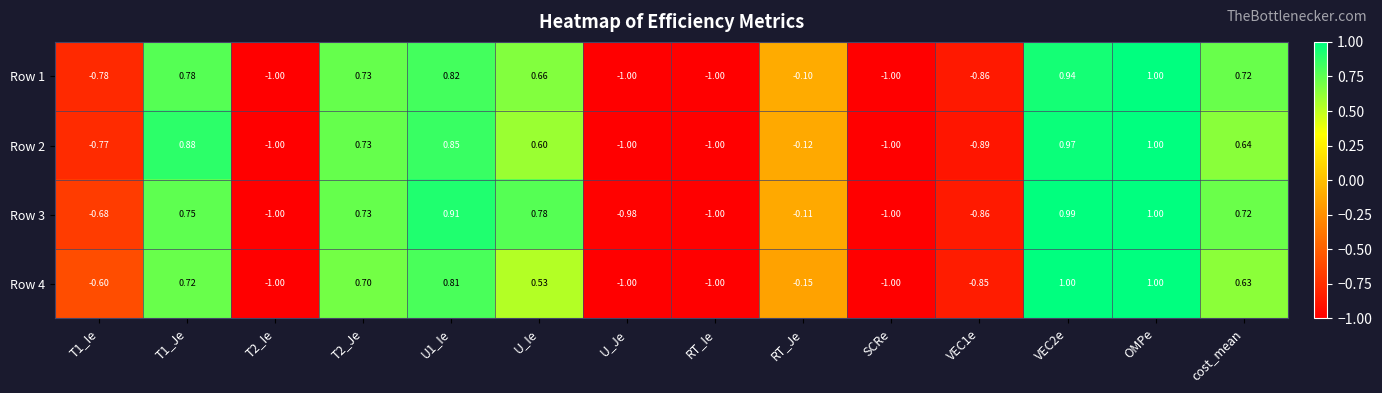

At which category is the sum across all series the highest?

OMPe